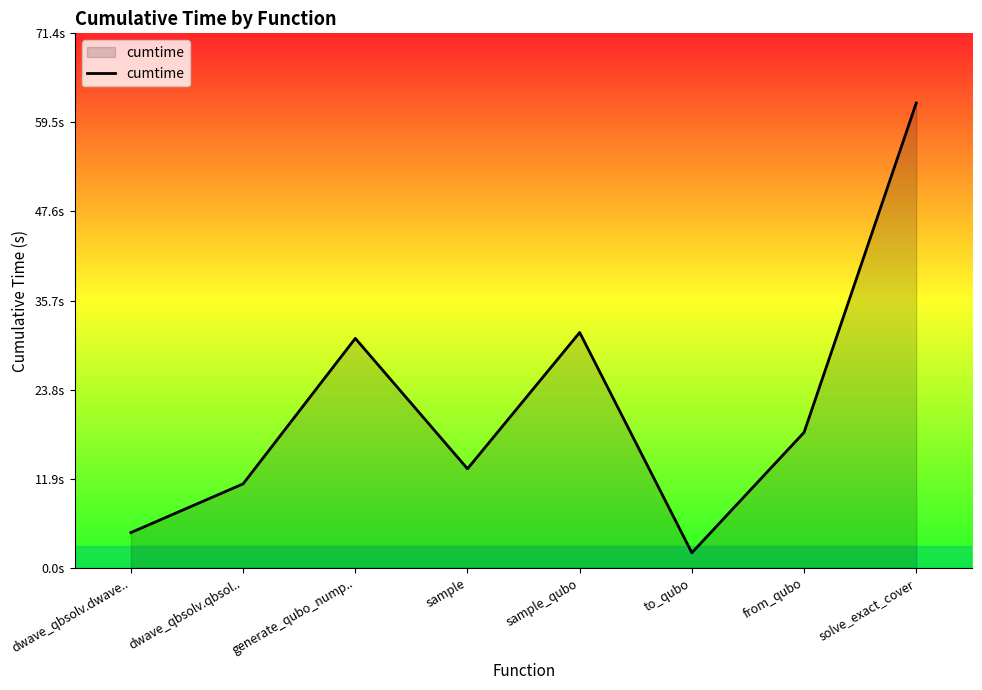

What is the label of the 4th point from the right?

sample_qubo